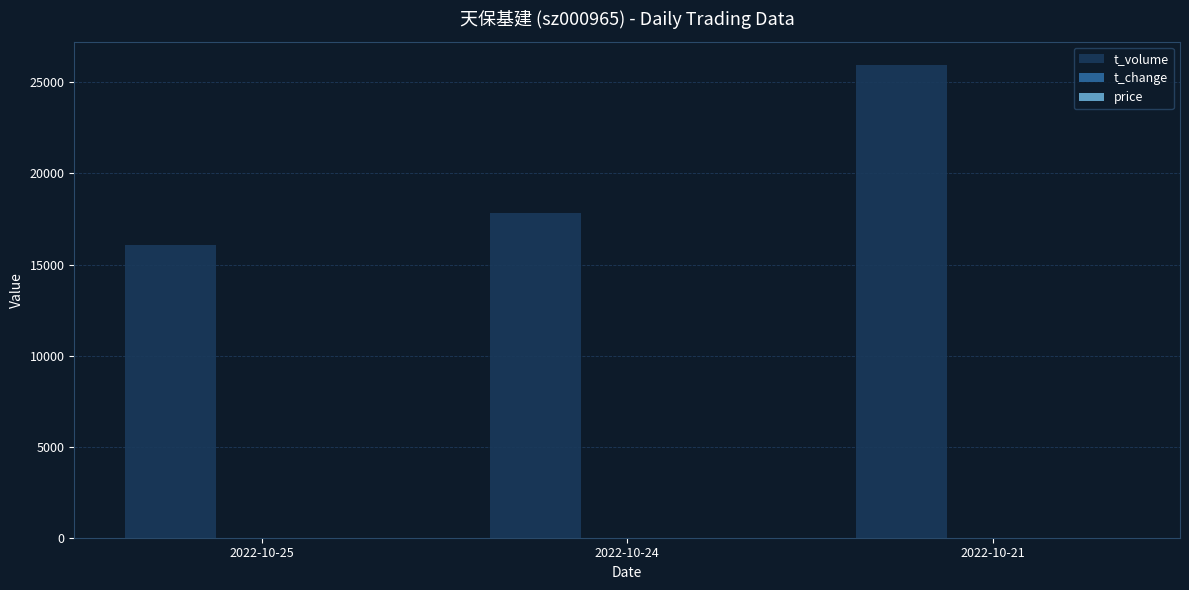

What is the sum of all t_volume values?

59830.0